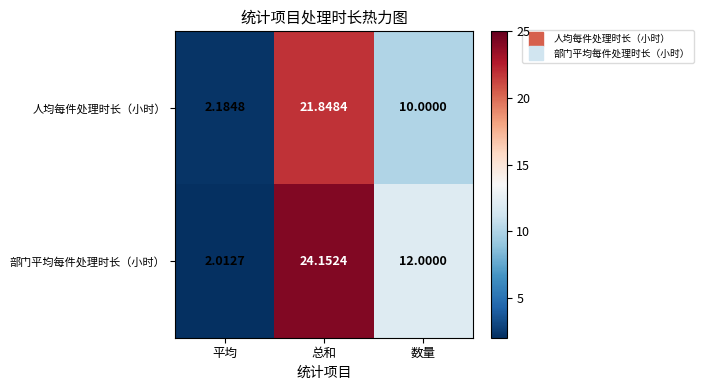

At which label does 人均每件处理时长（小时） reach its minimum?

平均